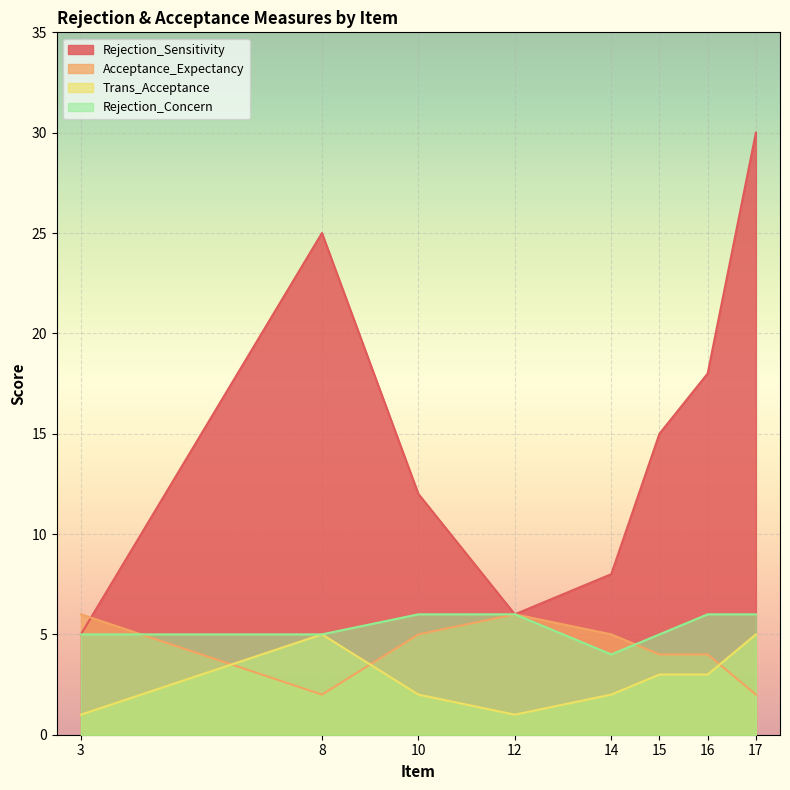

How many categories are shown in the chart?

8